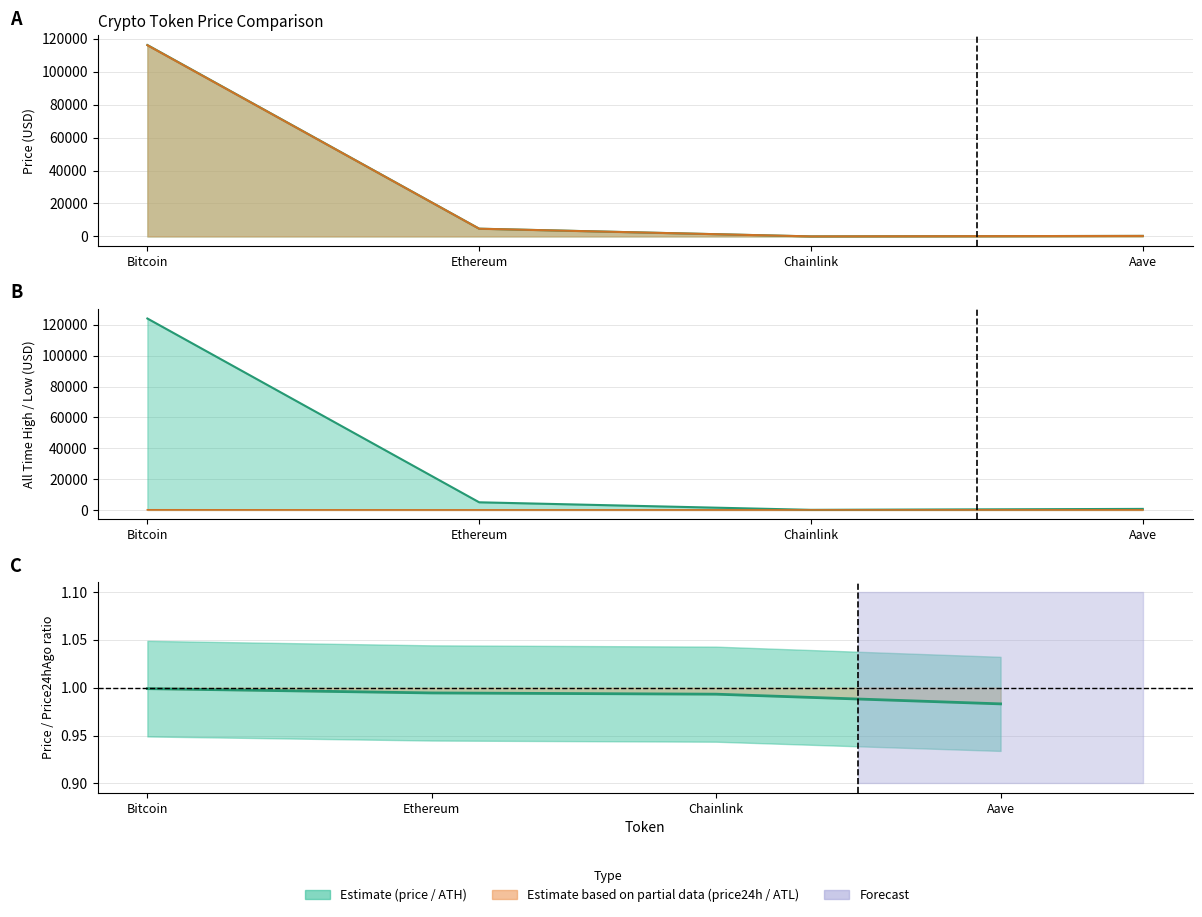

What is the minimum value shown in the chart?

0.1